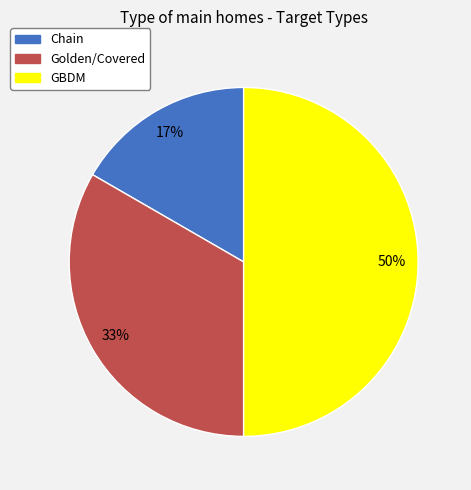

Which category has the biggest portion of the pie?

GBDM